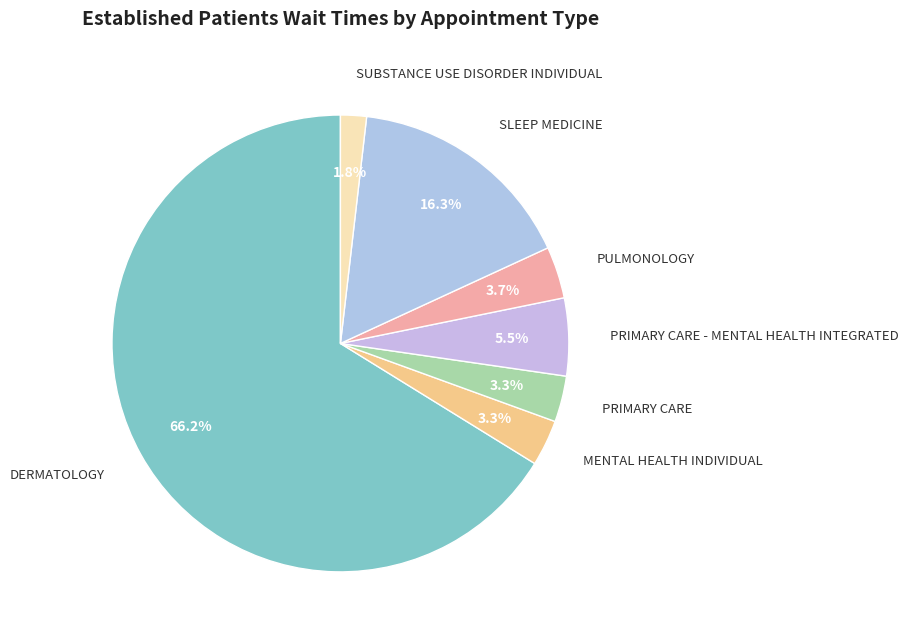

Does any single category account for the majority?

Yes